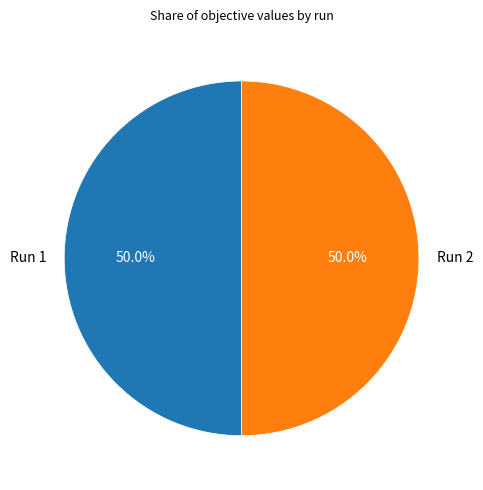

What percentage do Run 1 and Run 2 together represent?

100.0%